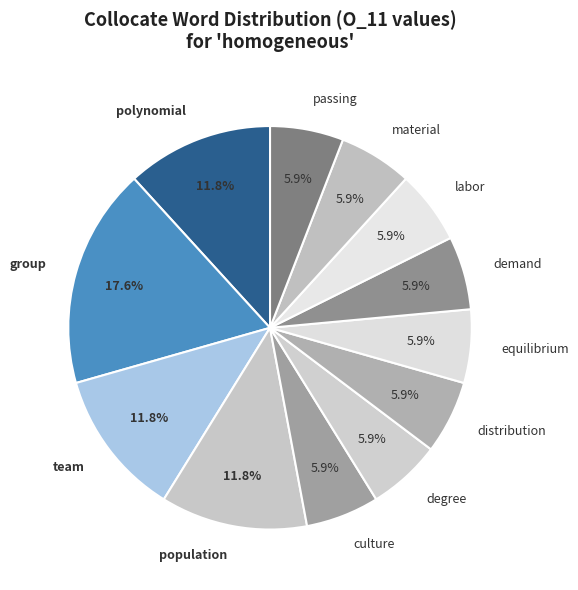

What portion of the pie excludes population?

88.2%